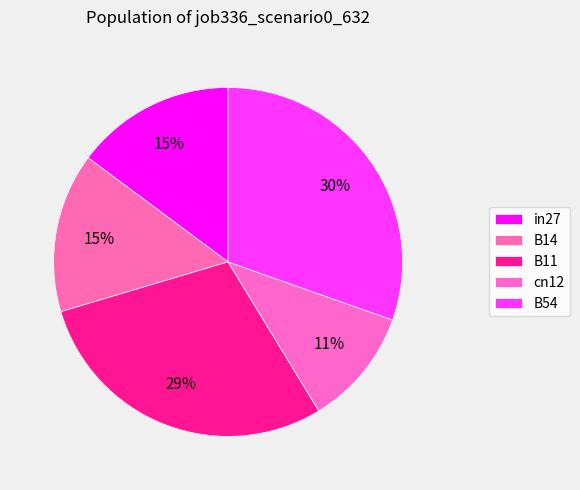

How many segments does this pie chart have?

5